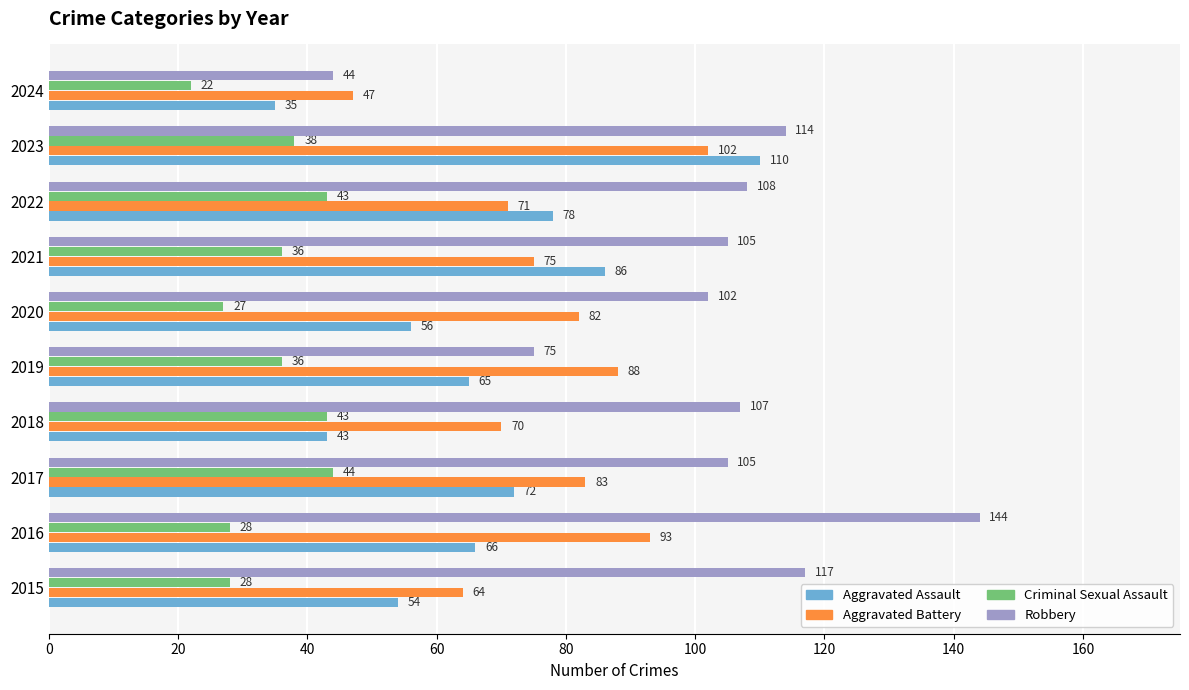

Which category has the highest value across all series?

2016